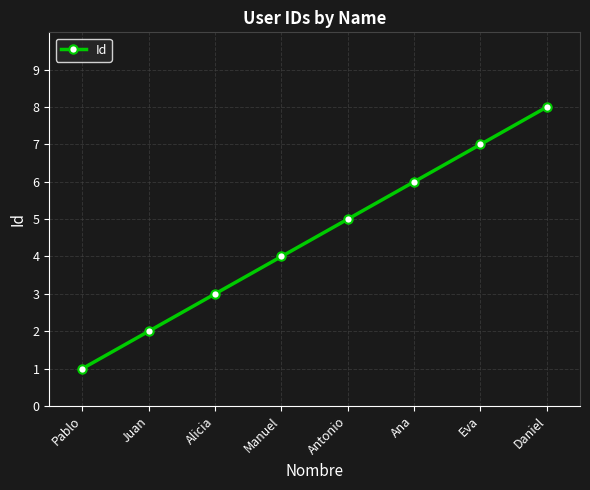

How many series are shown in this chart?

1